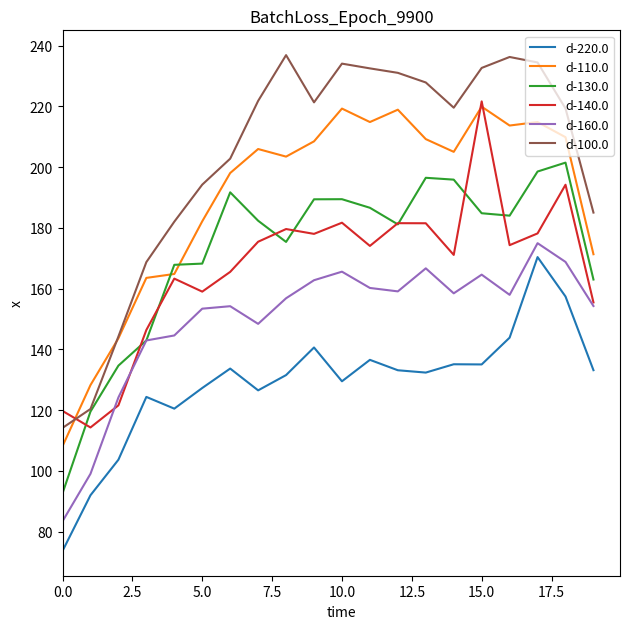

What is the smallest value displayed?

73.7